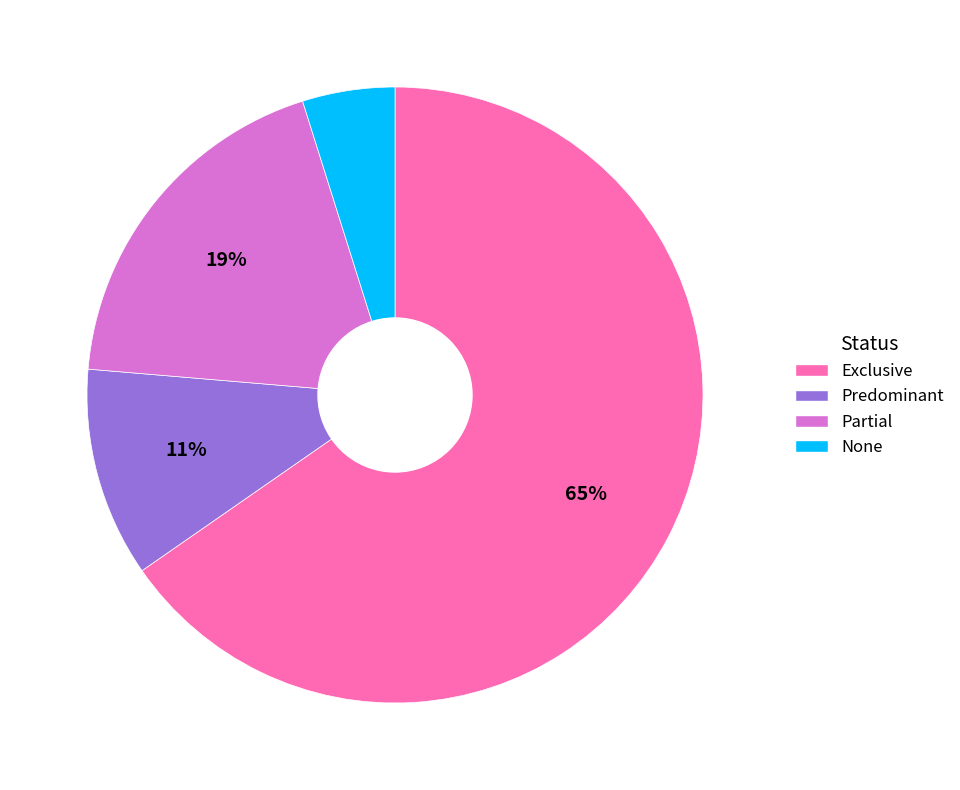

Rank the categories by value from highest to lowest.

Exclusive, Partial, Predominant, None